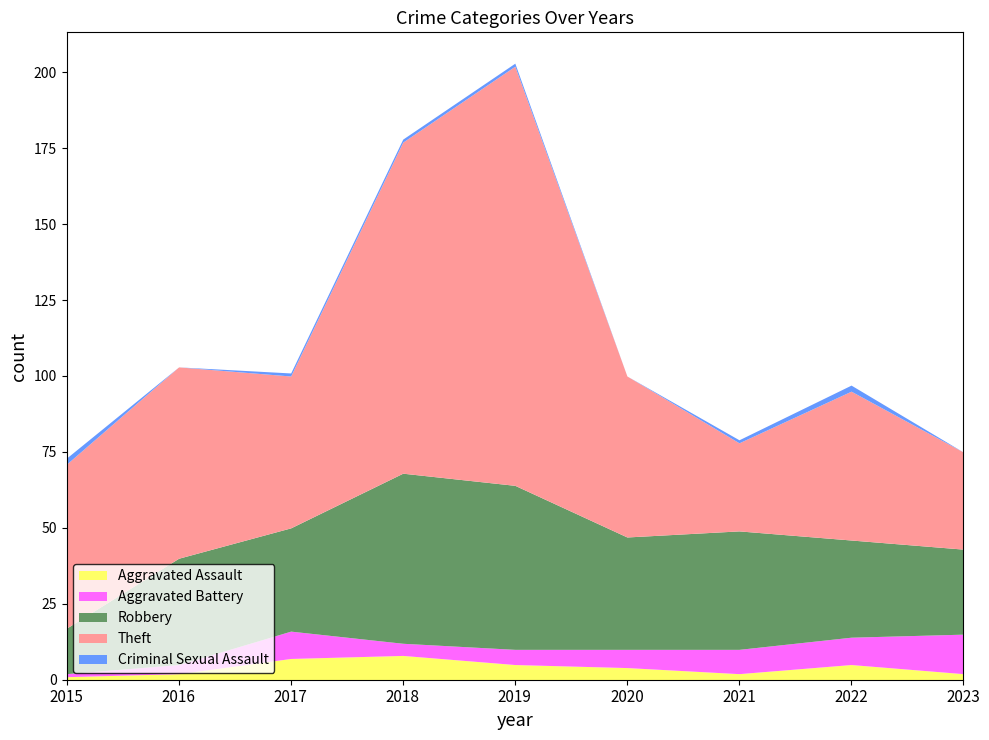

What is the difference between the highest and lowest values at 2019?

137